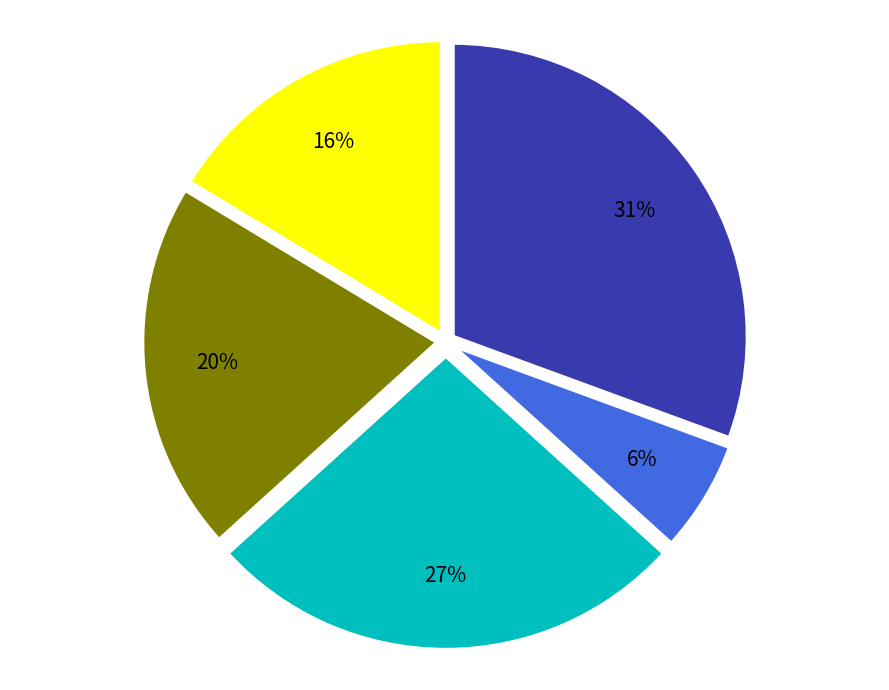

To the nearest percent, what is the average slice percentage?

20%